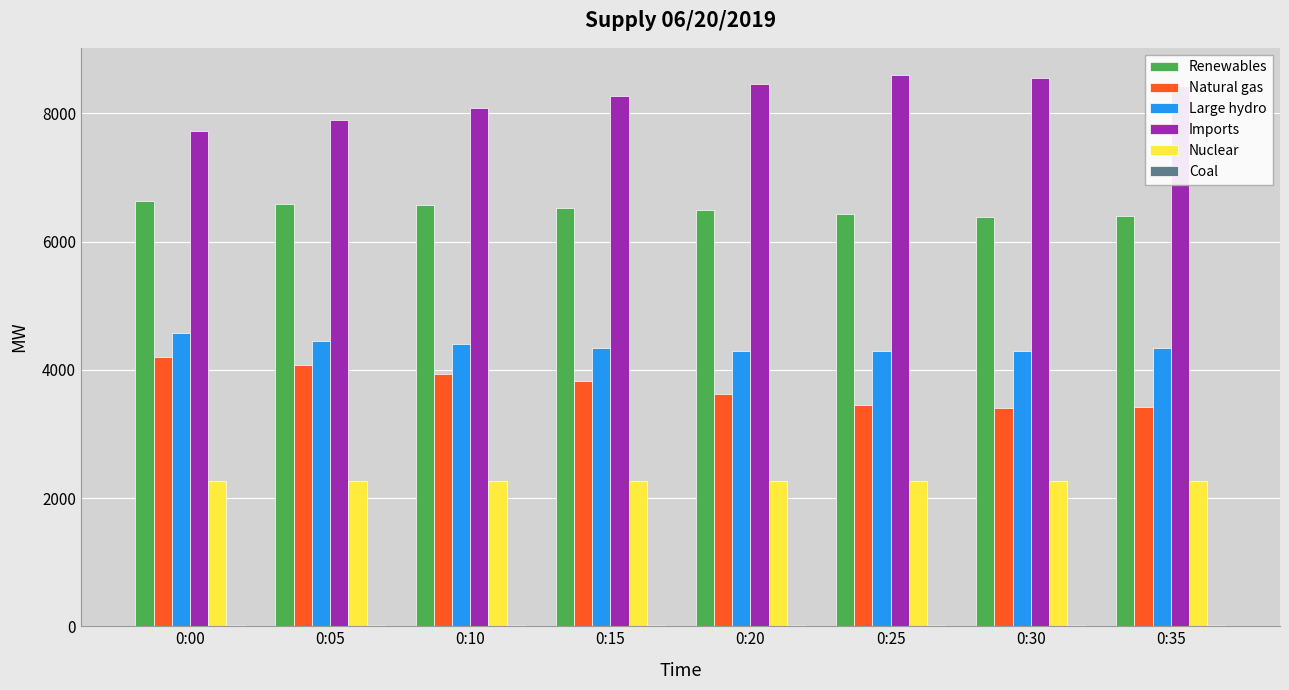

Is the value of Large hydro at 0:25 greater than the value of Imports at 0:20?

No